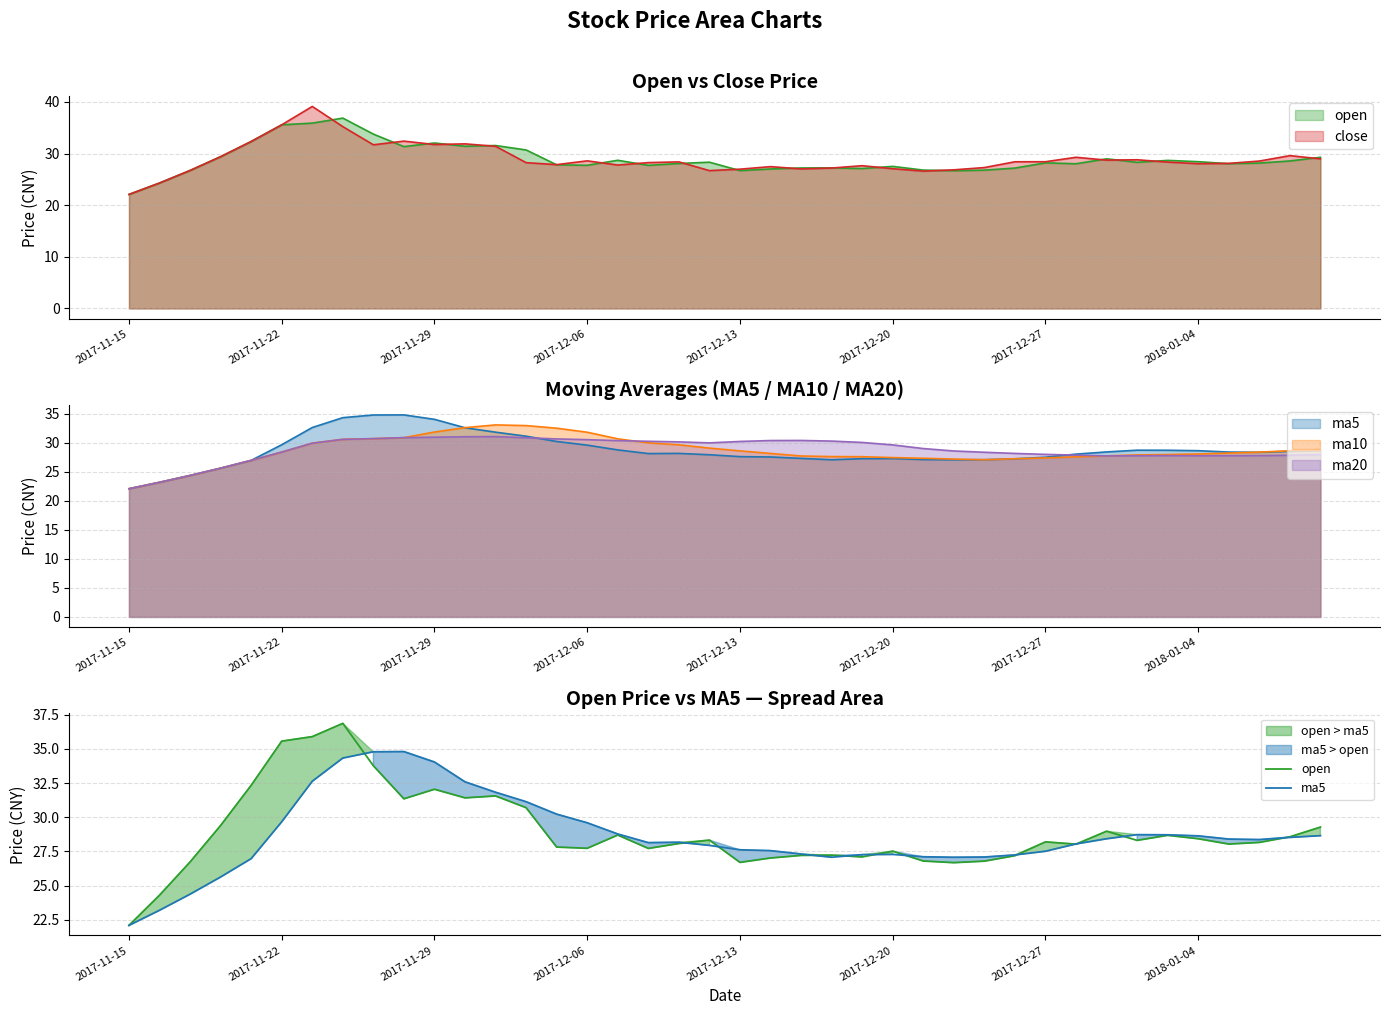

Which series changed the most between 2017-12-27 and 37?

open